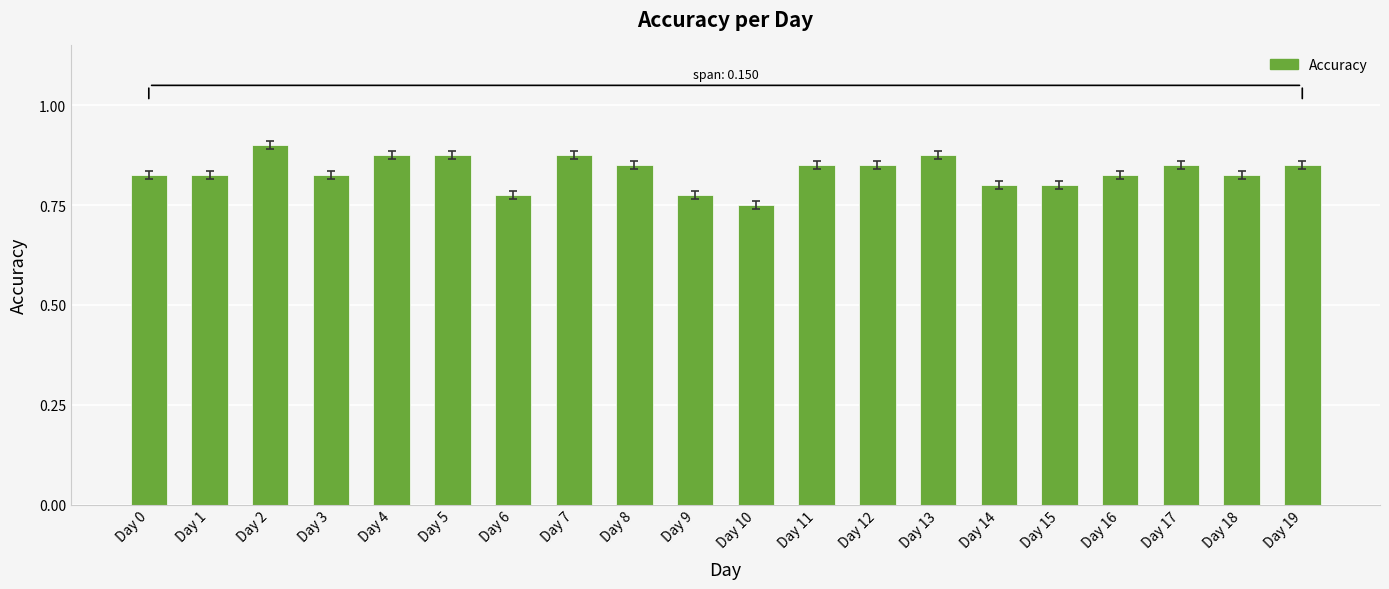

Where is the data nearest to the value 0?

Day 10